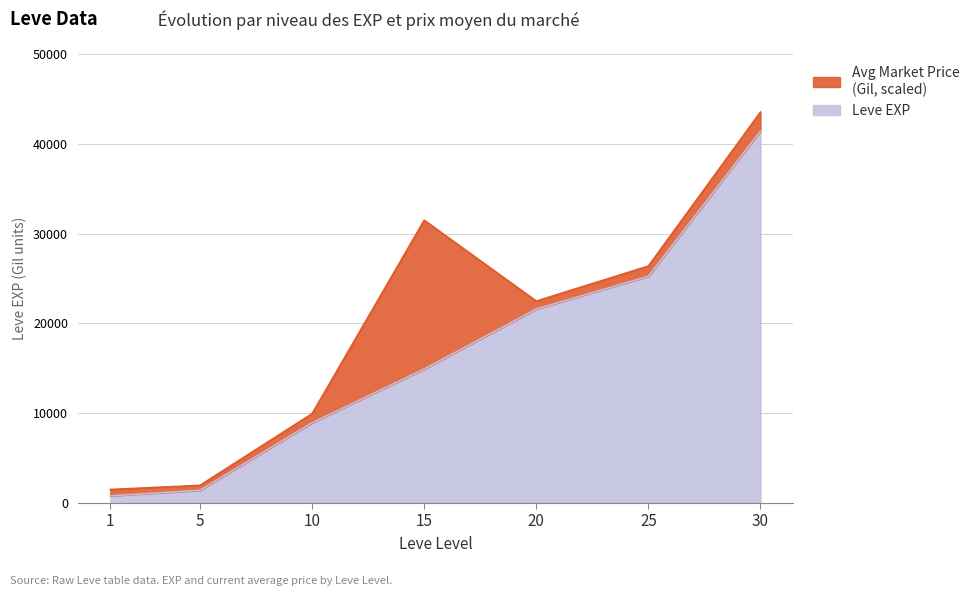

List the labels in order of value, largest first.

30, 25, 20, 15, 10, 5, 1